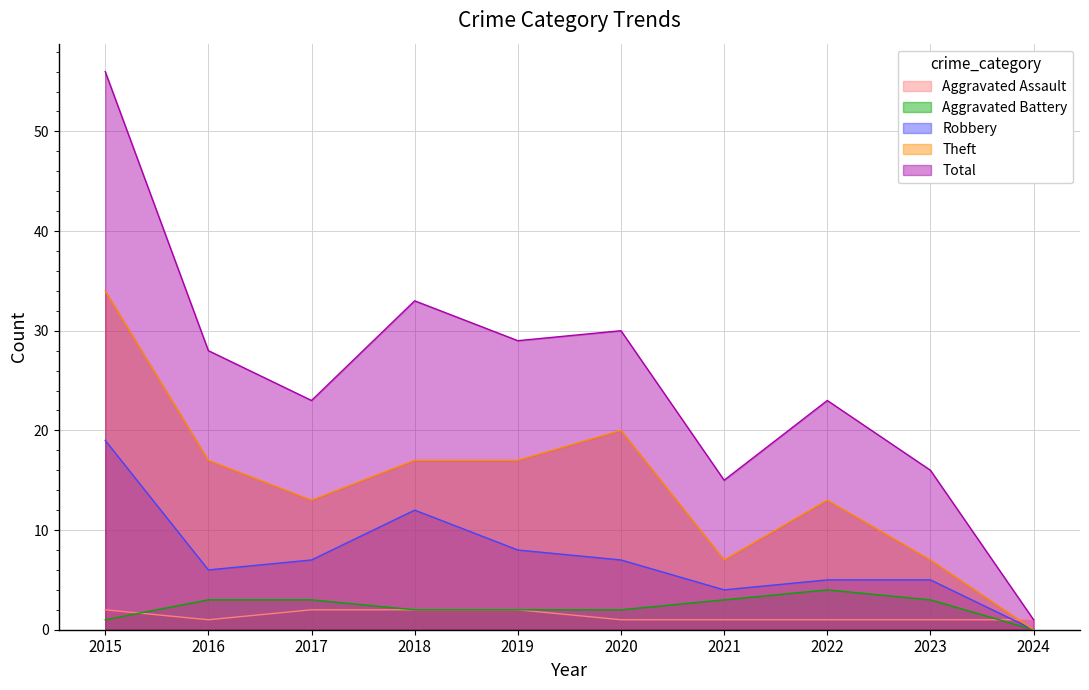

What is the sum of the Aggravated Assault values at 2016 and 2020?

2